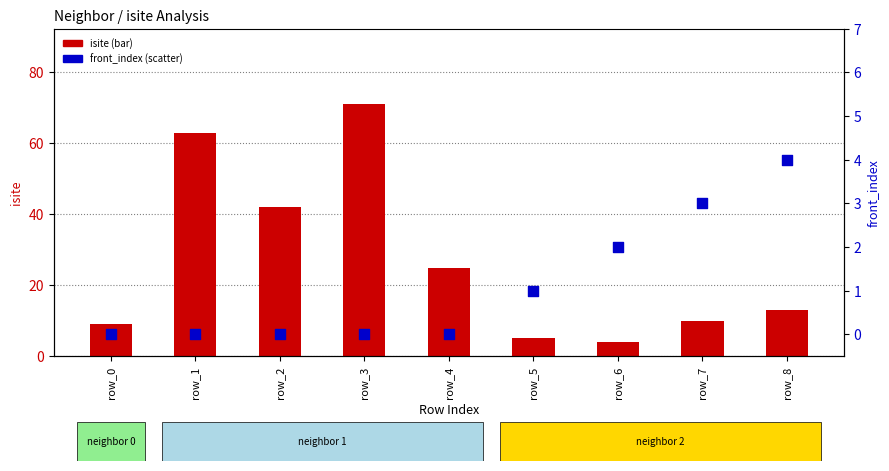

Is the value of isite at row_6 greater than the value of front_index at row_2?

Yes